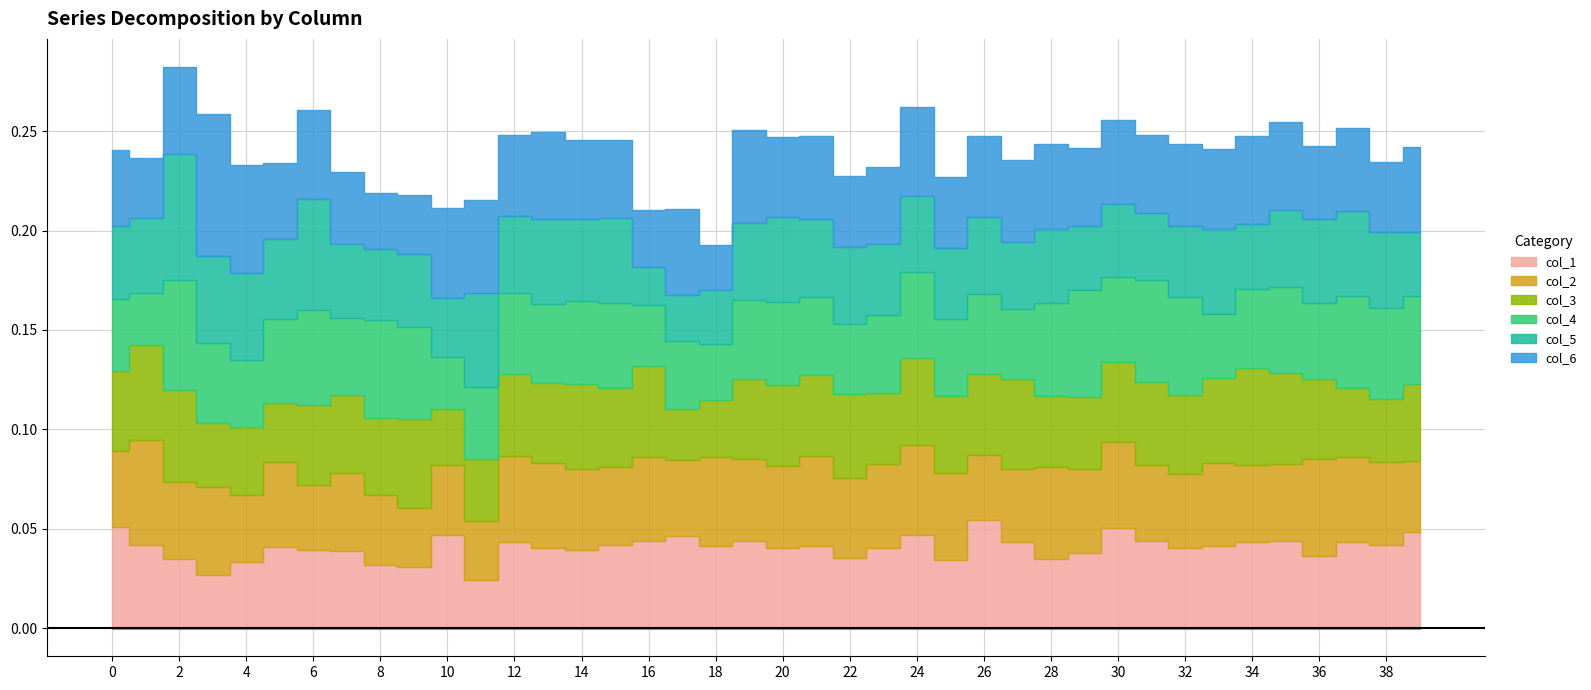

The value of col_5 at 38 is 0.0. True or false?

False